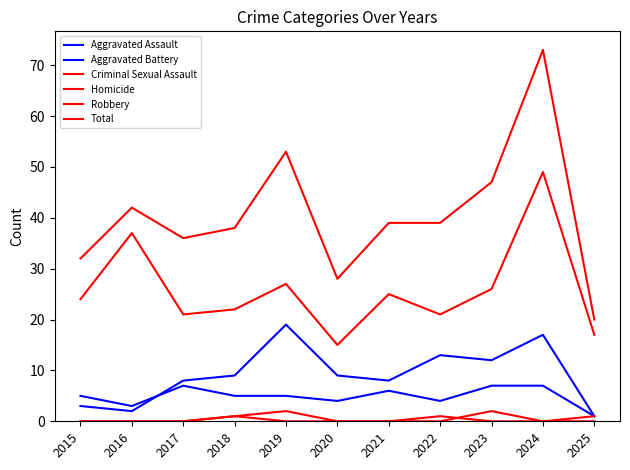

How many values in the Aggravated Battery series are below 9?

5